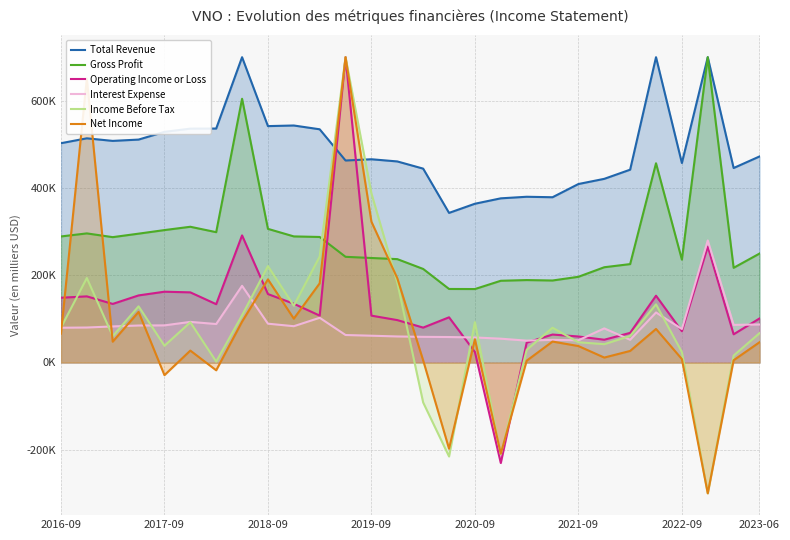

True or false: Operating Income or Loss and Gross Profit cross at least once.

True